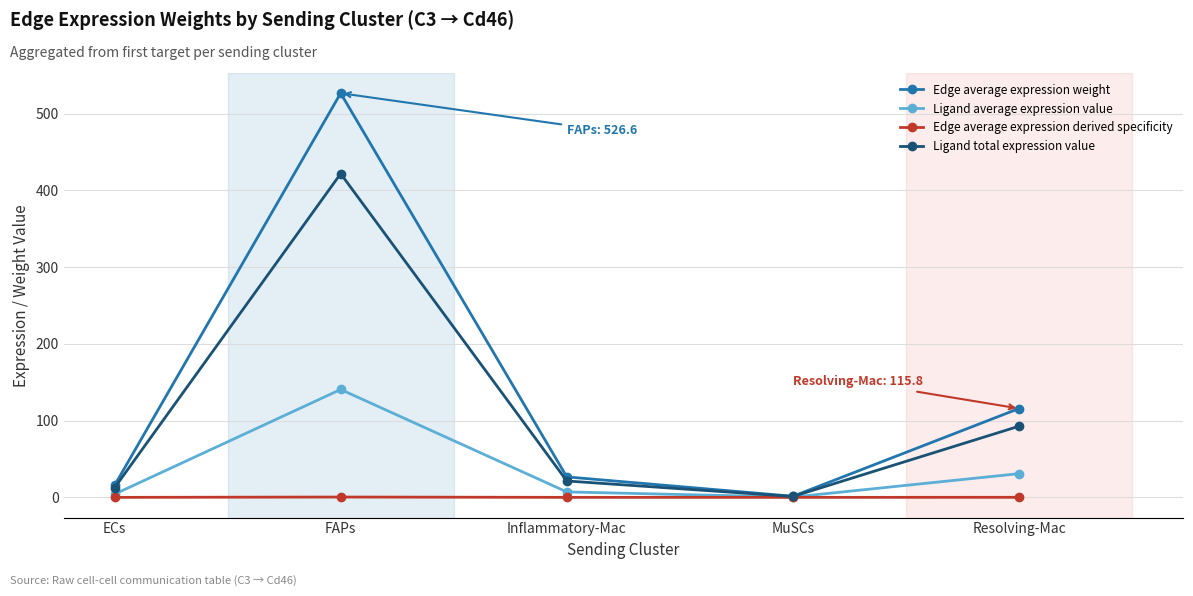

What is the label of the 4th point from the left?

MuSCs